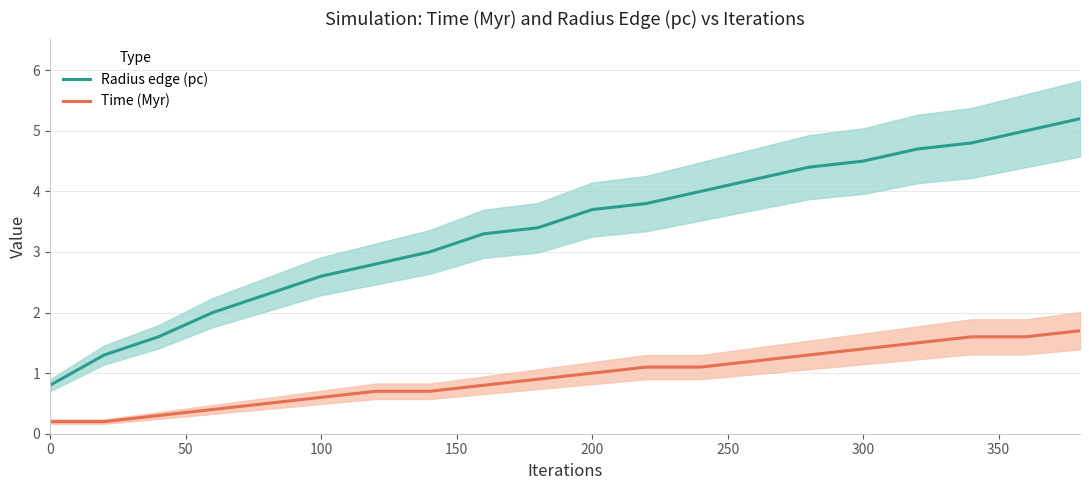

Which series has the widest spread of values?

Radius edge (pc)